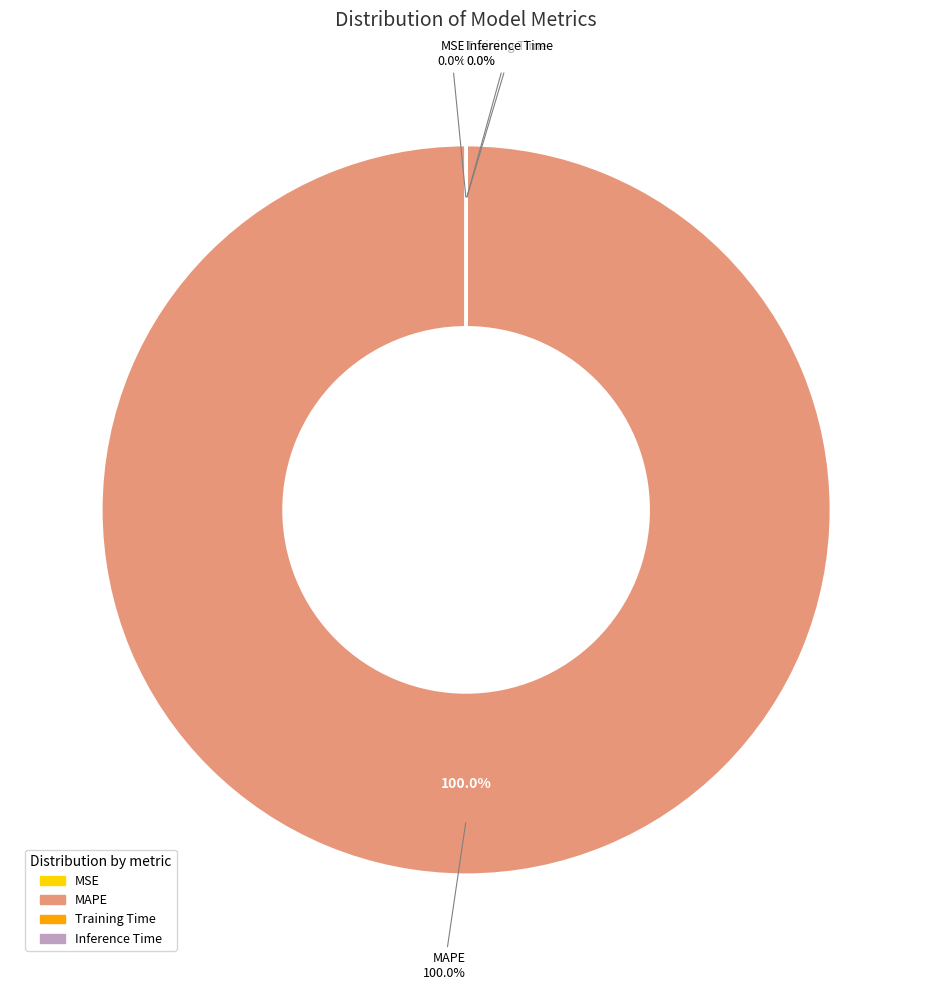

To the nearest percent, what is the difference between the largest and smallest slice percentages?

100%